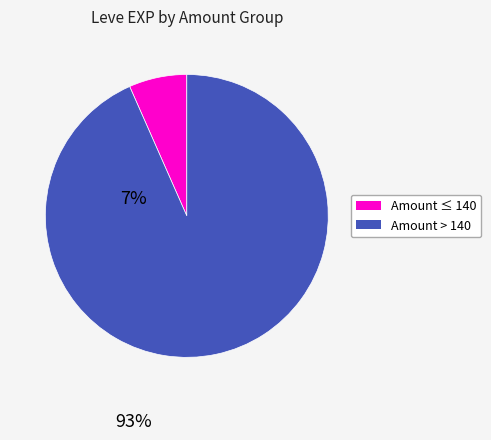

How many segments does this pie chart have?

2